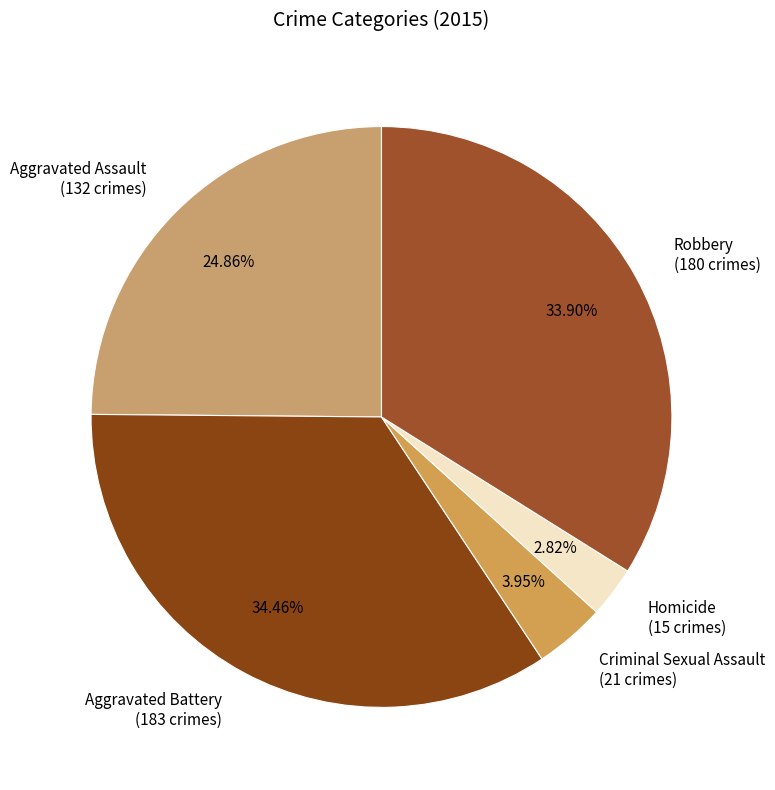

Does Aggravated Battery account for over 50% of the chart?

No